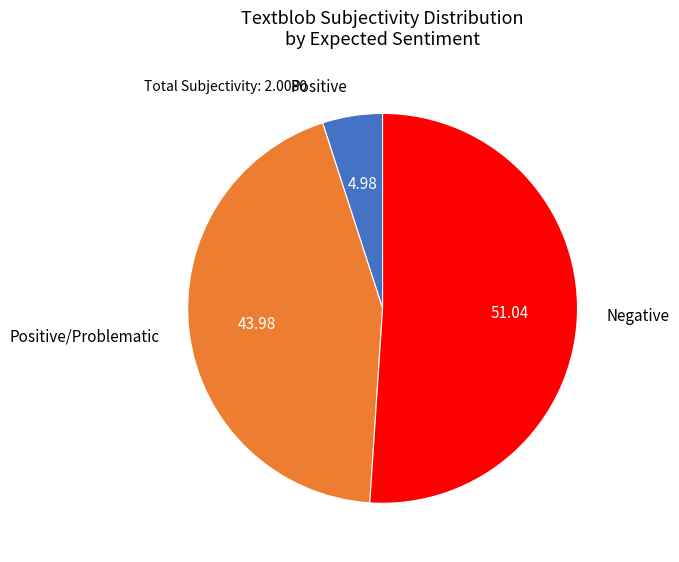

Is Positive the majority of the pie?

No